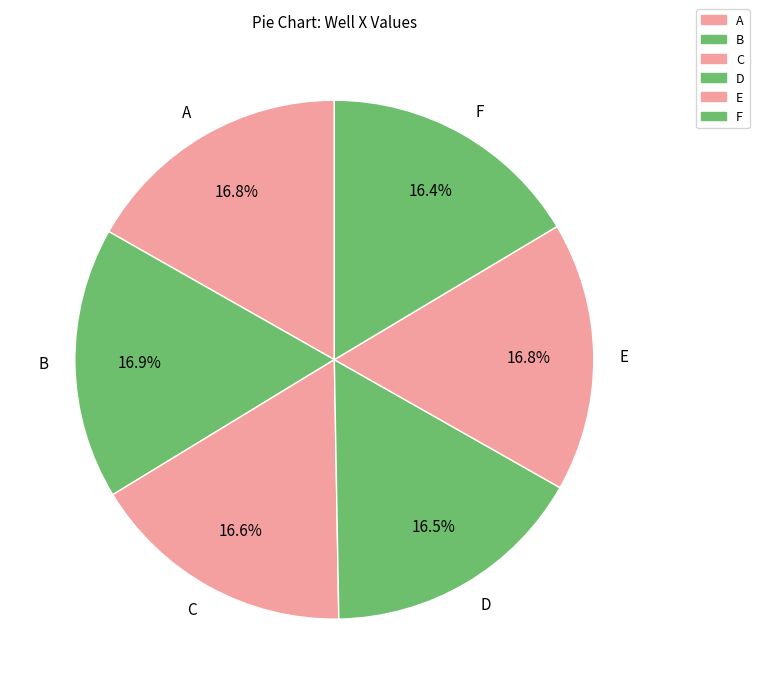

What is the ratio of the value at A to the value at B?

1.0